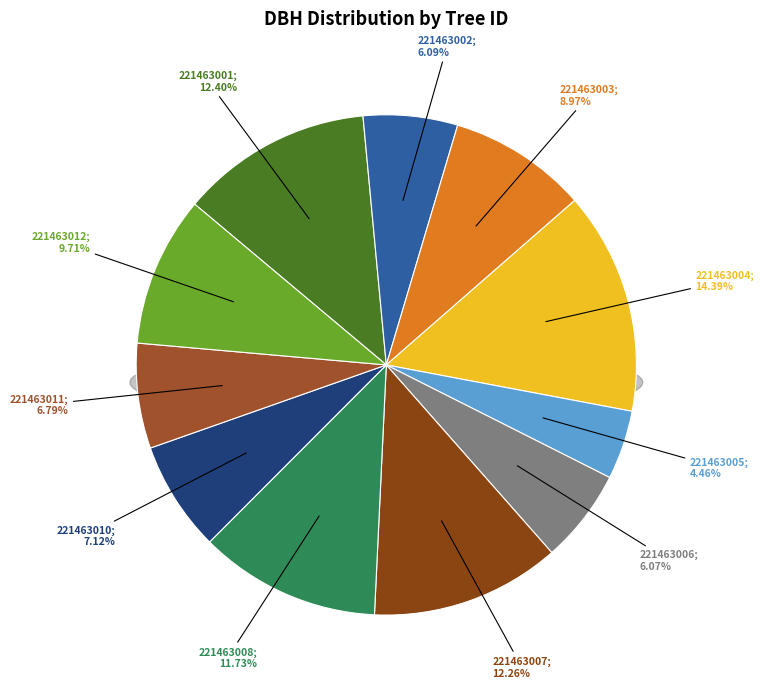

Is it true that 221463008 is 1% of the pie?

False